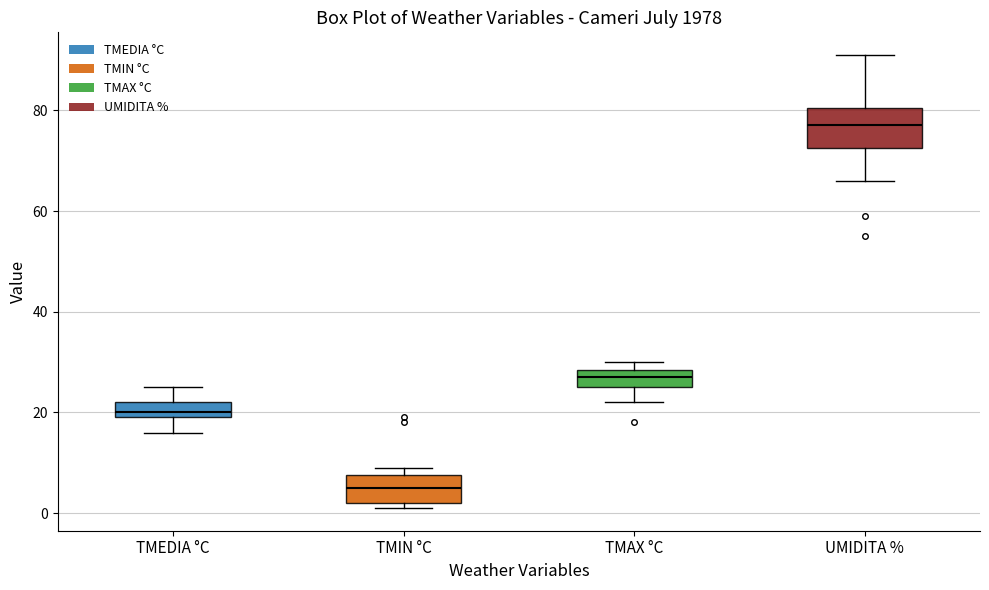

Which box is the tallest, from its lower edge to its upper edge?

UMIDITA %